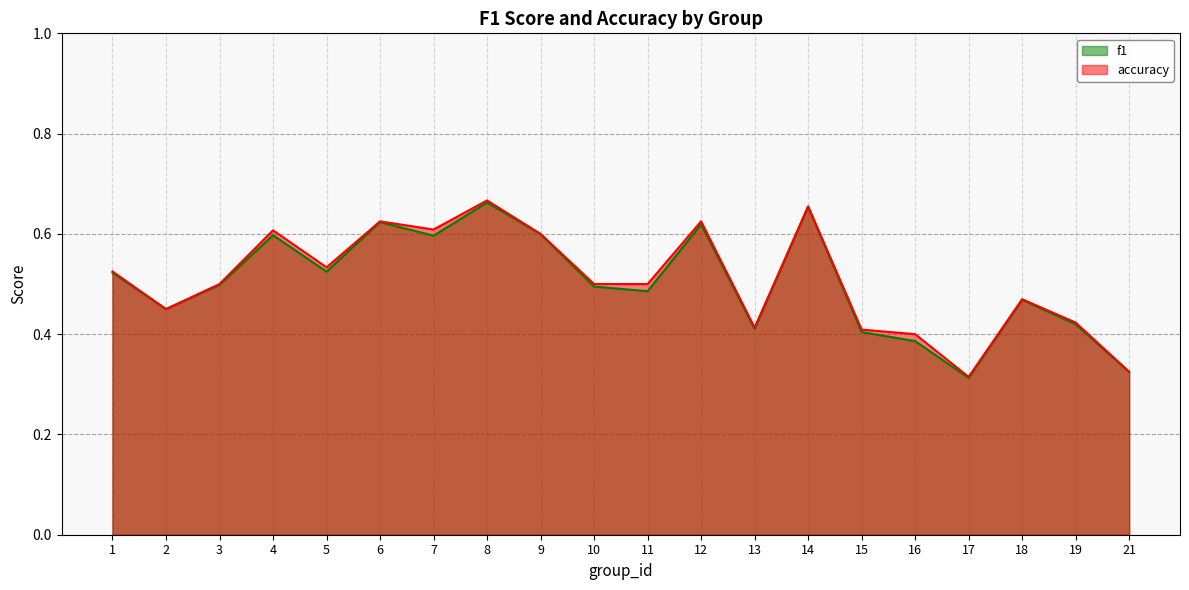

What is the approximate value of f1 at 7?

0.6